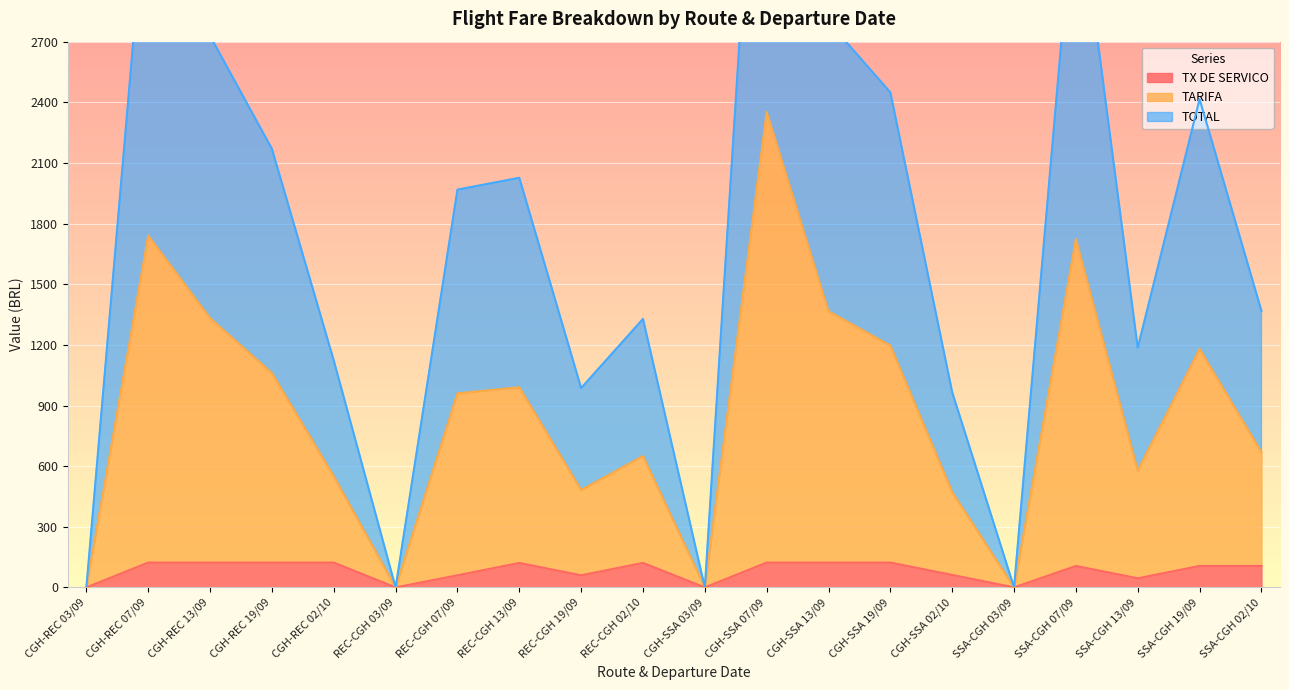

What are all the series names shown in the legend?

TOTAL, TARIFA, TX DE SERVICO